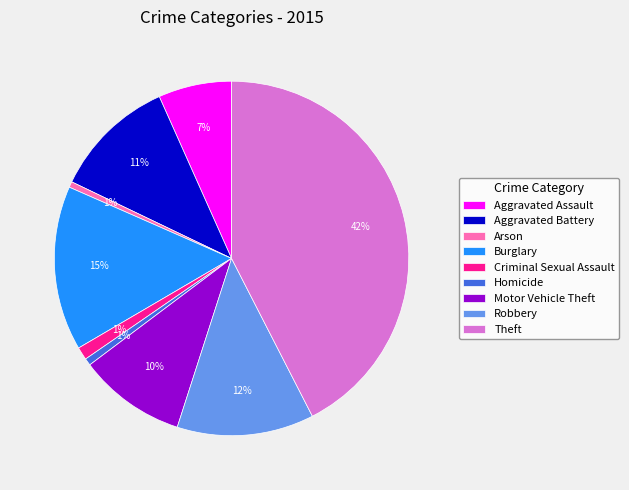

To the nearest percent, what percentage of the pie is Theft?

42%